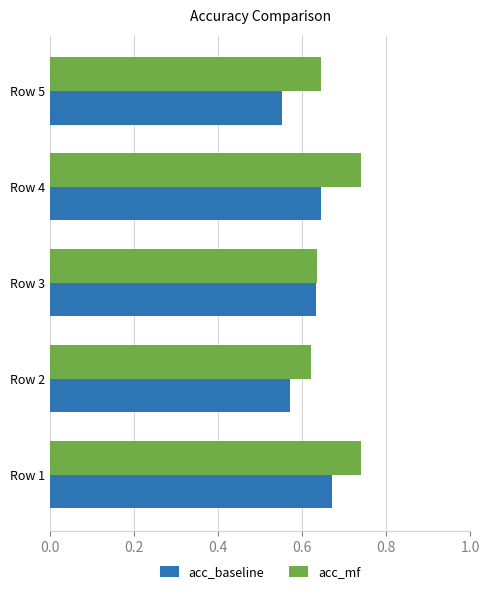

Between Row 1 and Row 3, which series saw the biggest shift?

acc_mf